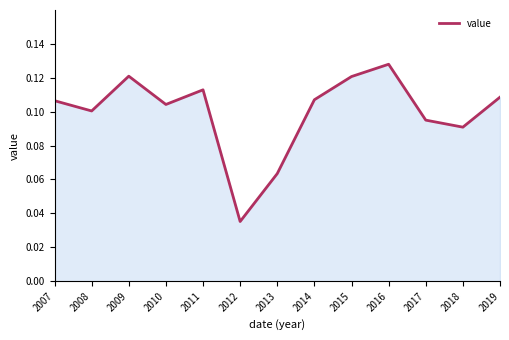

Which category has the highest value across all series?

2016